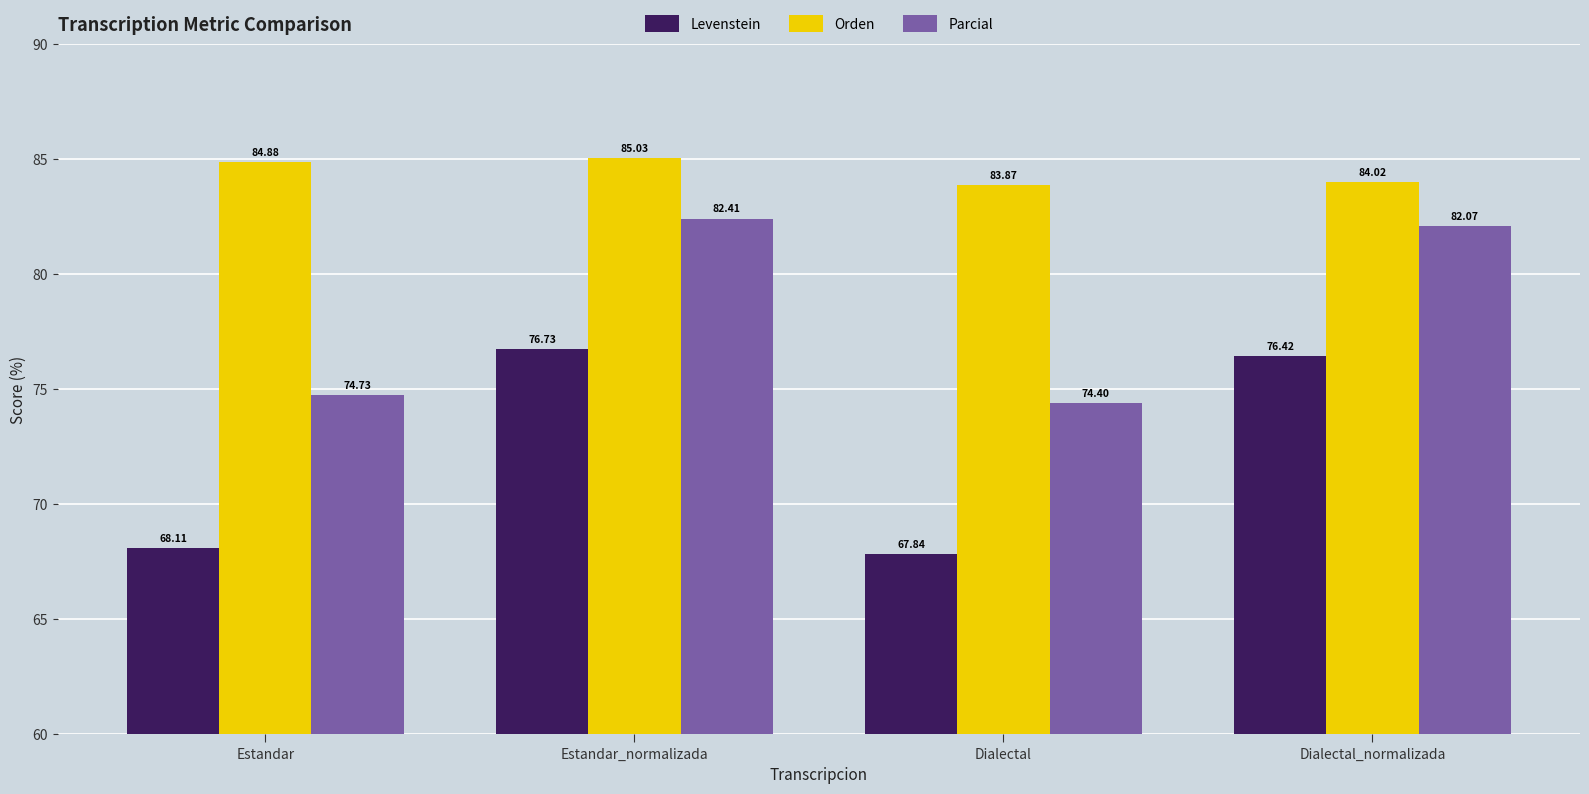

At which label is Orden closest to 84?

Dialectal_normalizada